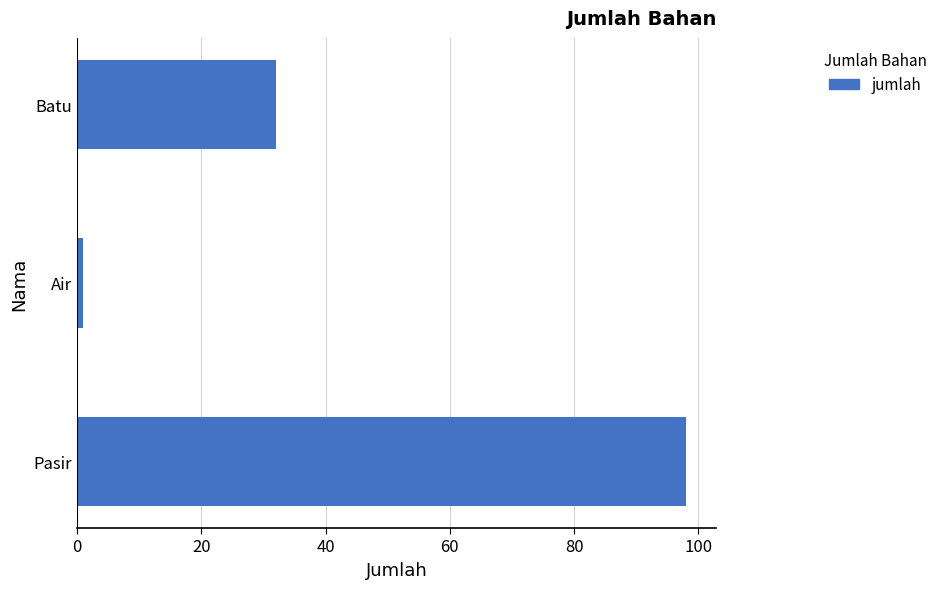

What is the sum of the values at Batu and Pasir?

130